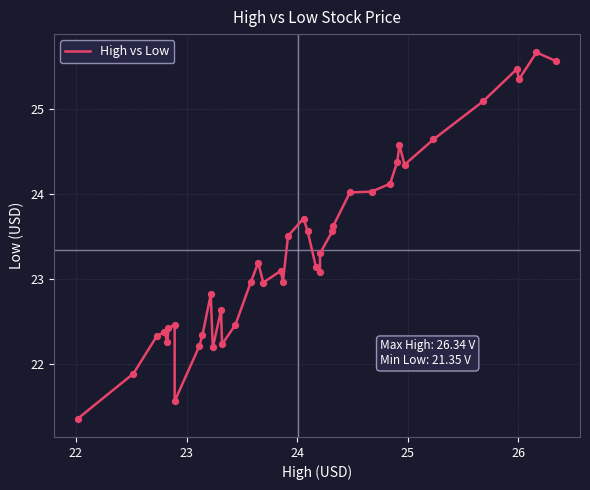

What is the maximum value shown in the chart?

25.7